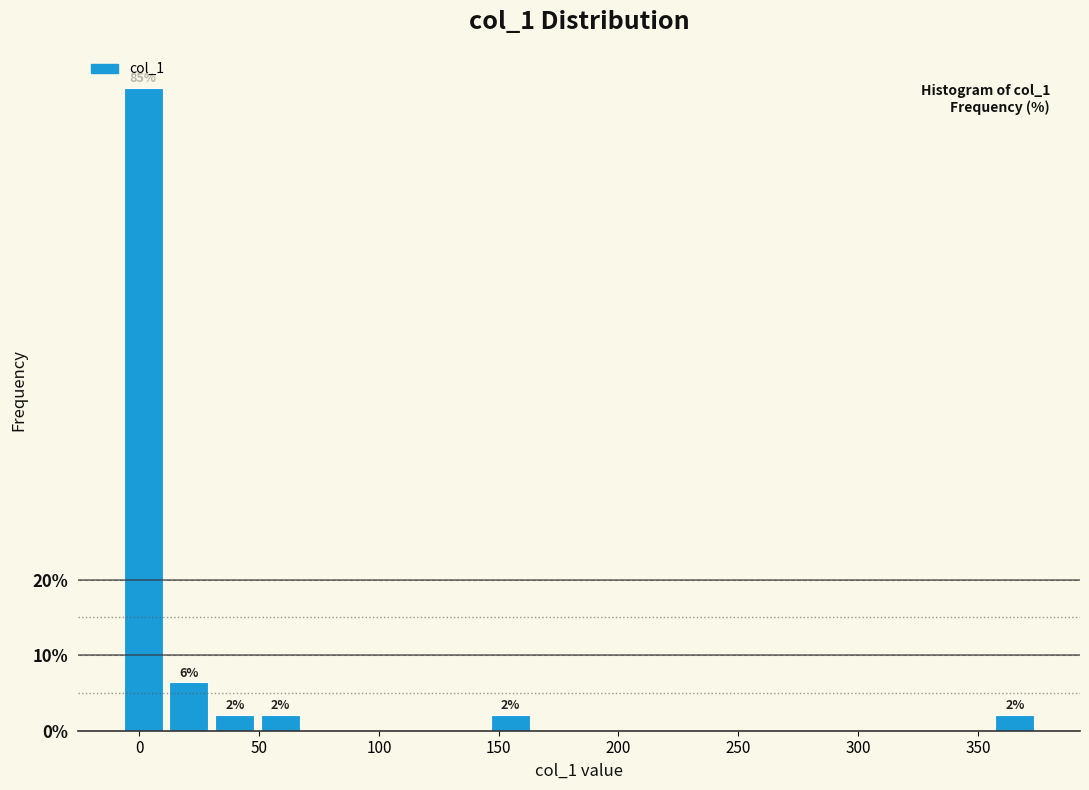

Read against the x-axis, roughly where is the centre of the tallest bar?

0